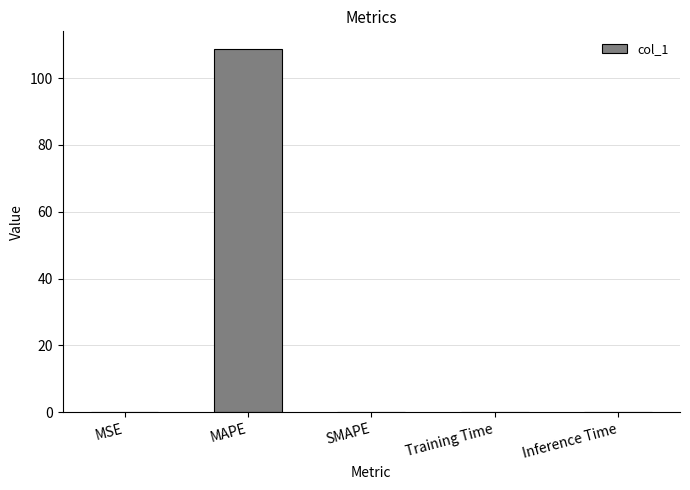

What is the sum of the values at MAPE and Inference Time?

108.6